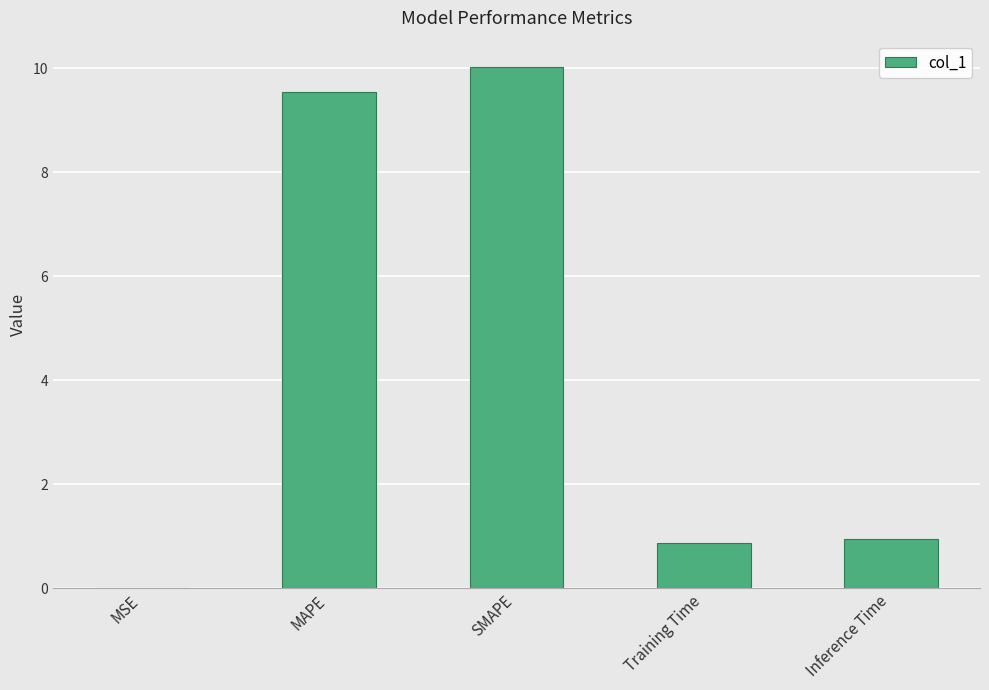

What is the change in value from MSE to Training Time?

+0.9